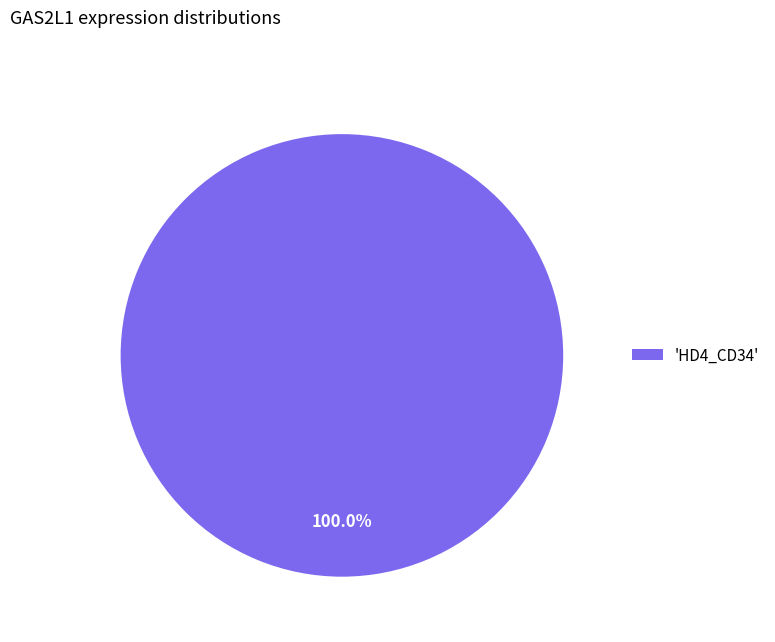

Which category accounts for the majority?

'HD4_CD34'